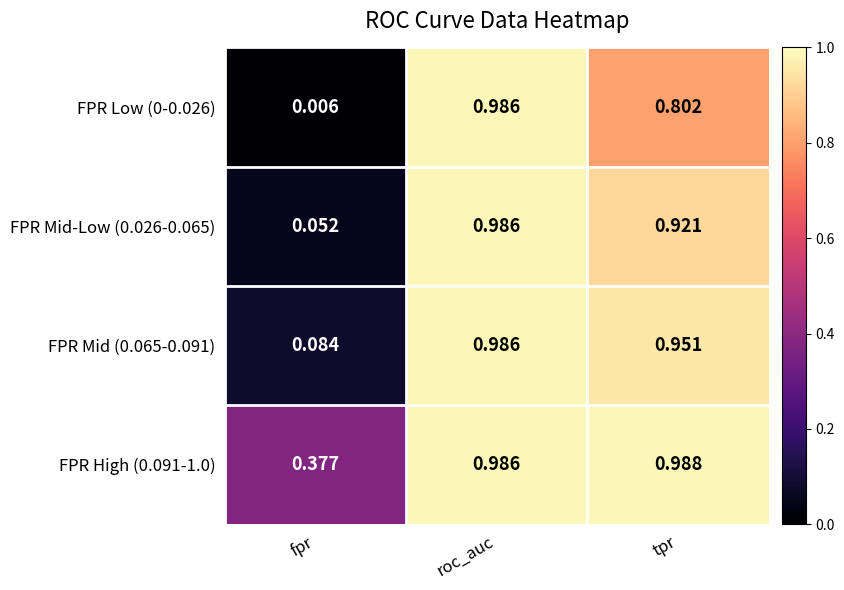

At which label is FPR Low (0-0.026) closest to 0?

fpr